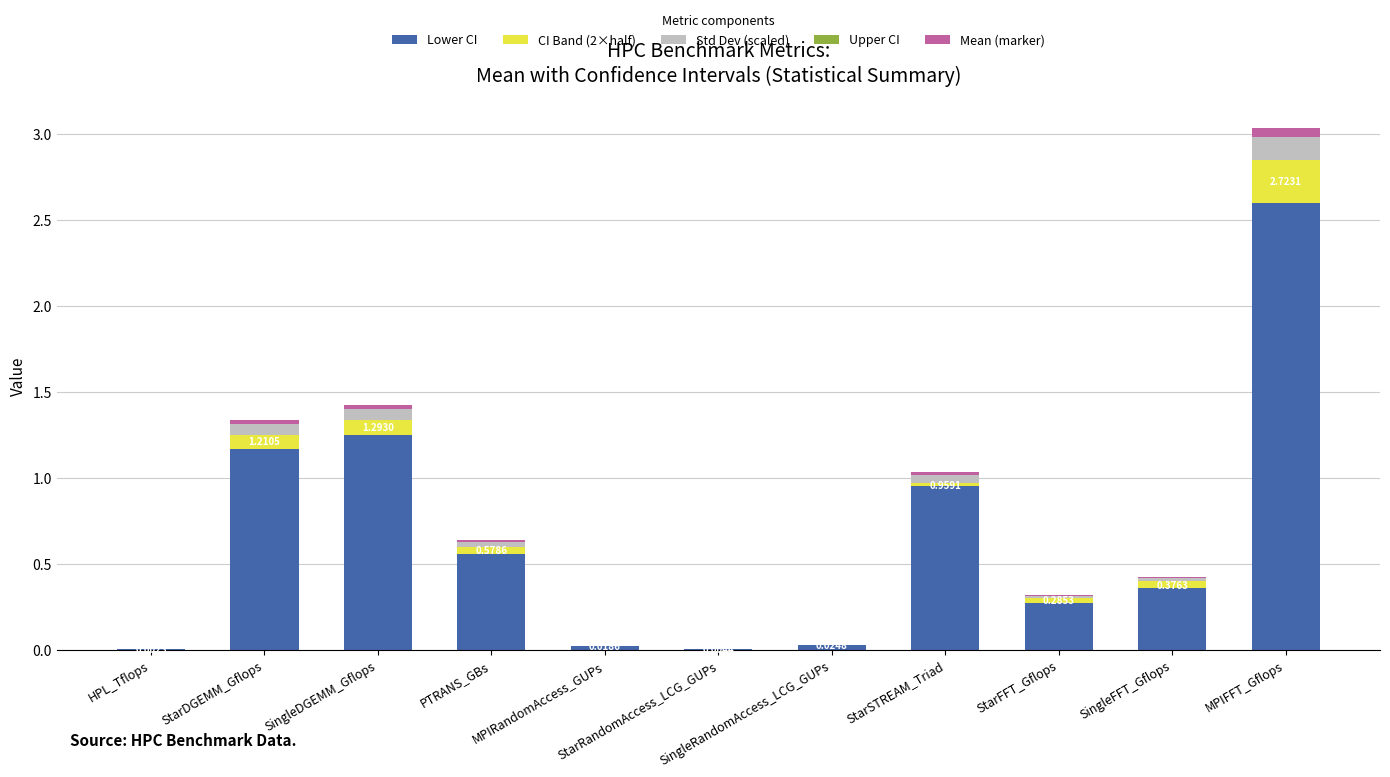

How many data points does each series have?

11